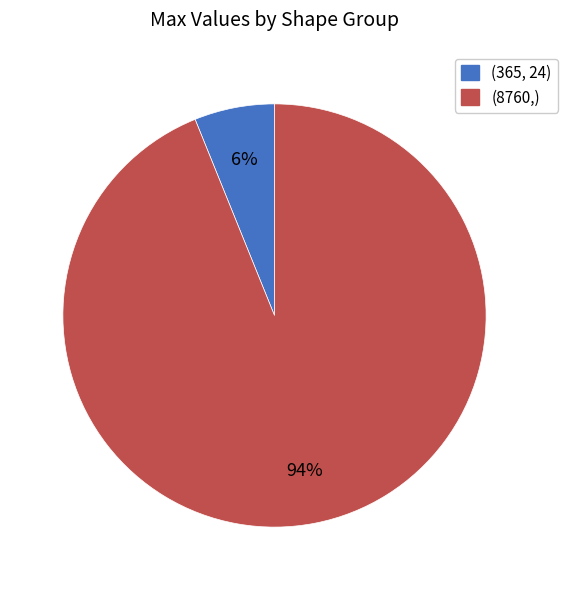

Count the number of slices in the pie.

2